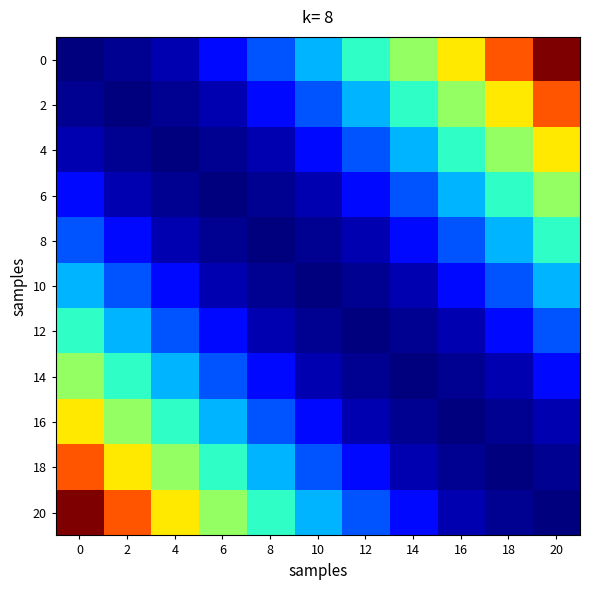

List the series in order of their peak value, highest first.

0, 20, 2, 18, 4, 16, 6, 14, 8, 12, 10